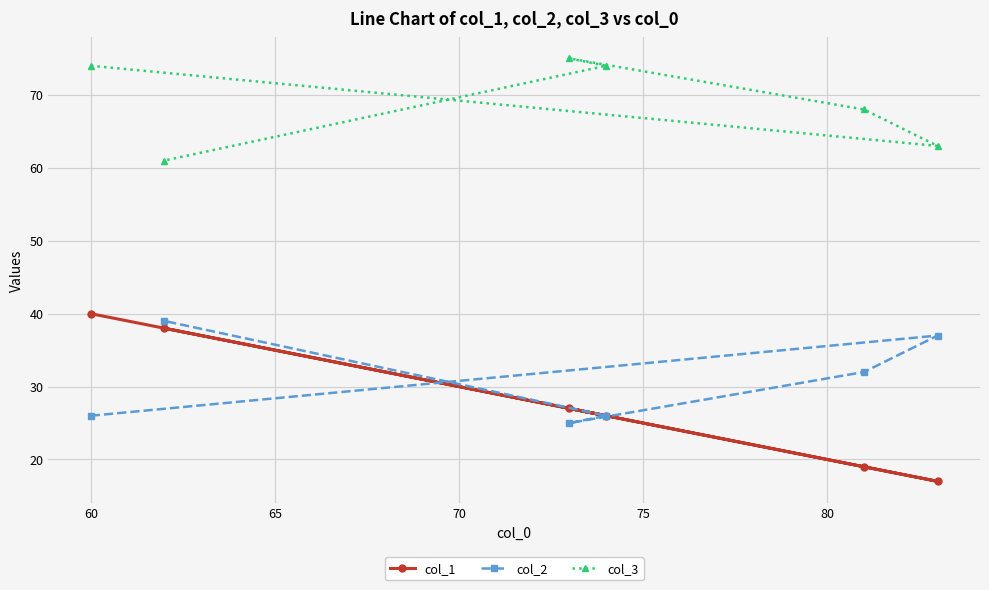

What is the value of the col_2 point at the 3rd from the left?

25